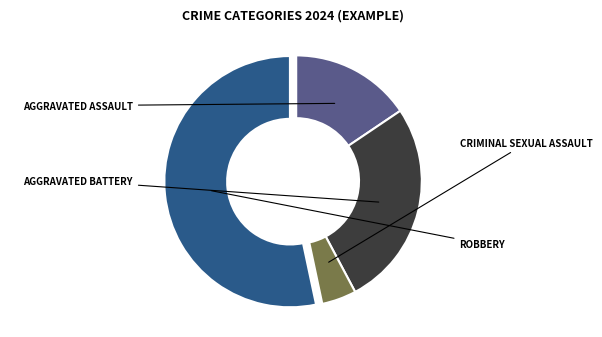

Is there a majority slice in this chart?

Yes